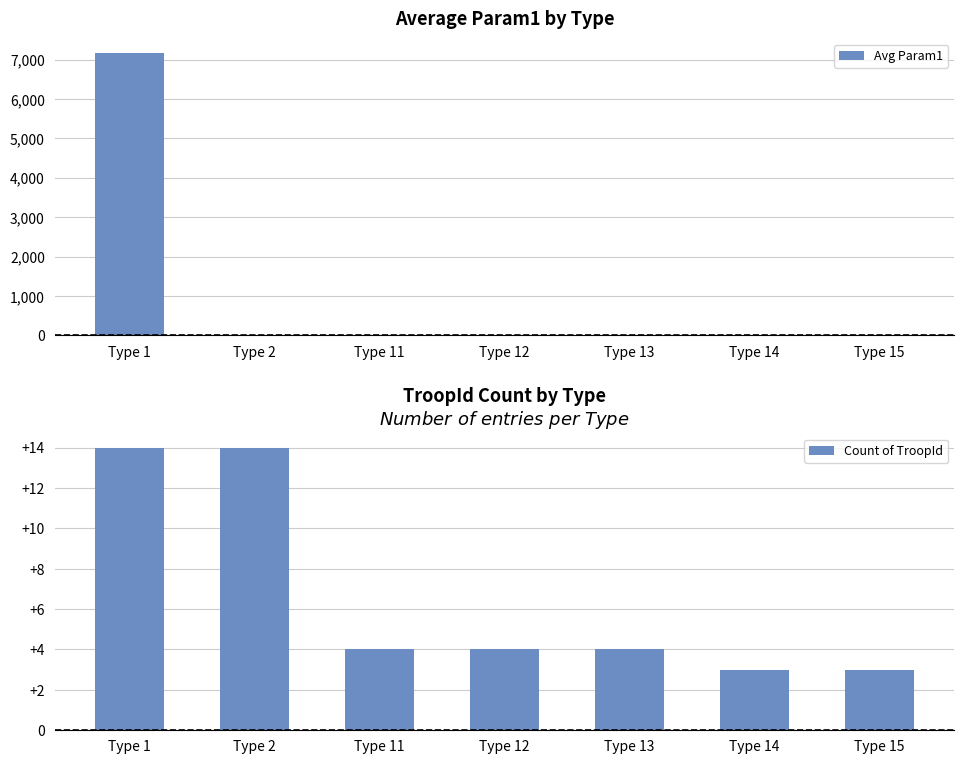

Rank the categories by Count of TroopId value from highest to lowest.

Type 1, Type 2, Type 11, Type 12, Type 13, Type 14, Type 15